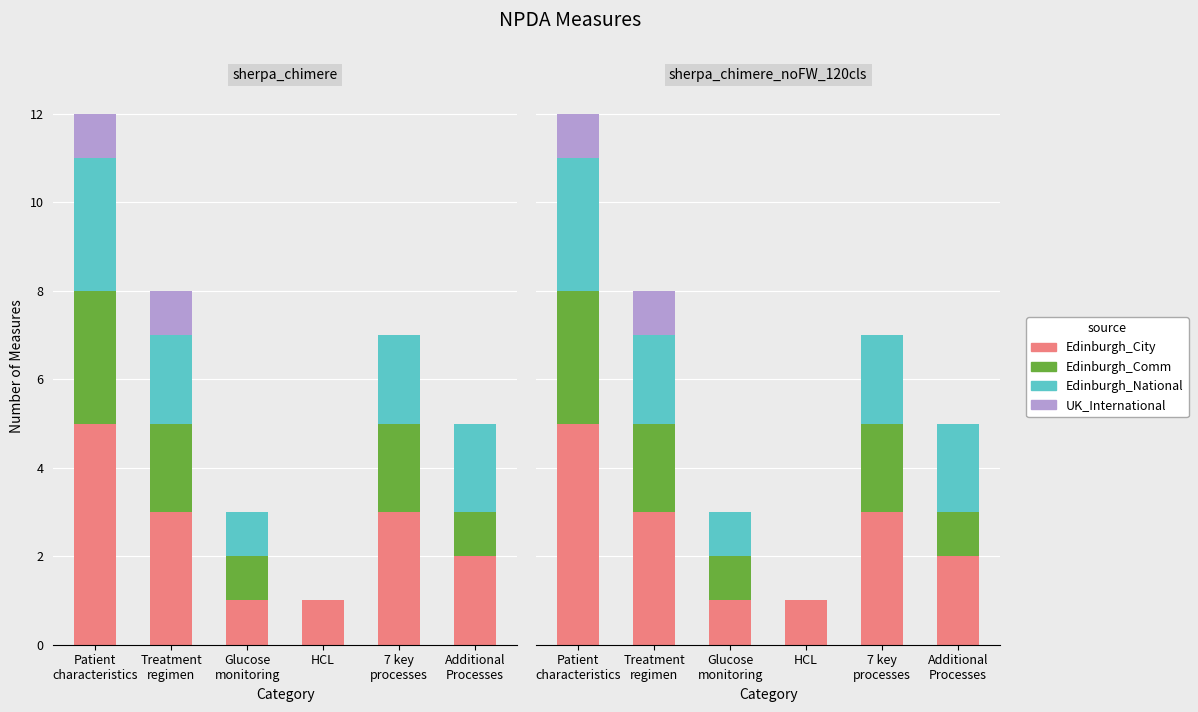

What is the difference between the maximum and minimum values in the Edinburgh_National series?

3